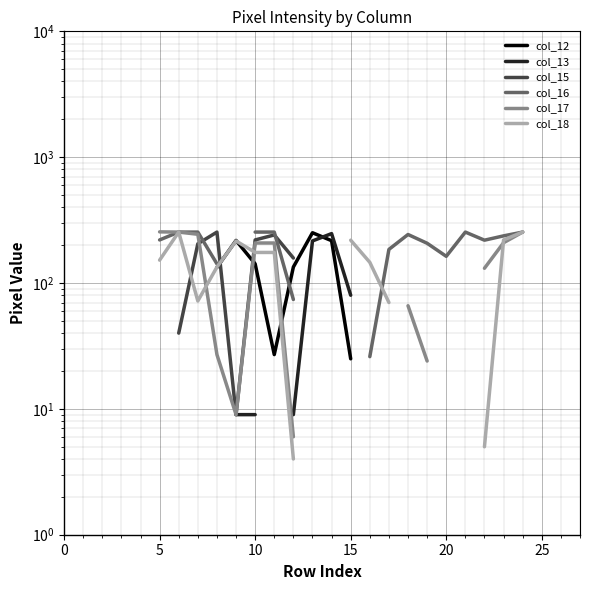

Is the value of col_18 at 18 greater than the value of col_17 at 22?

No